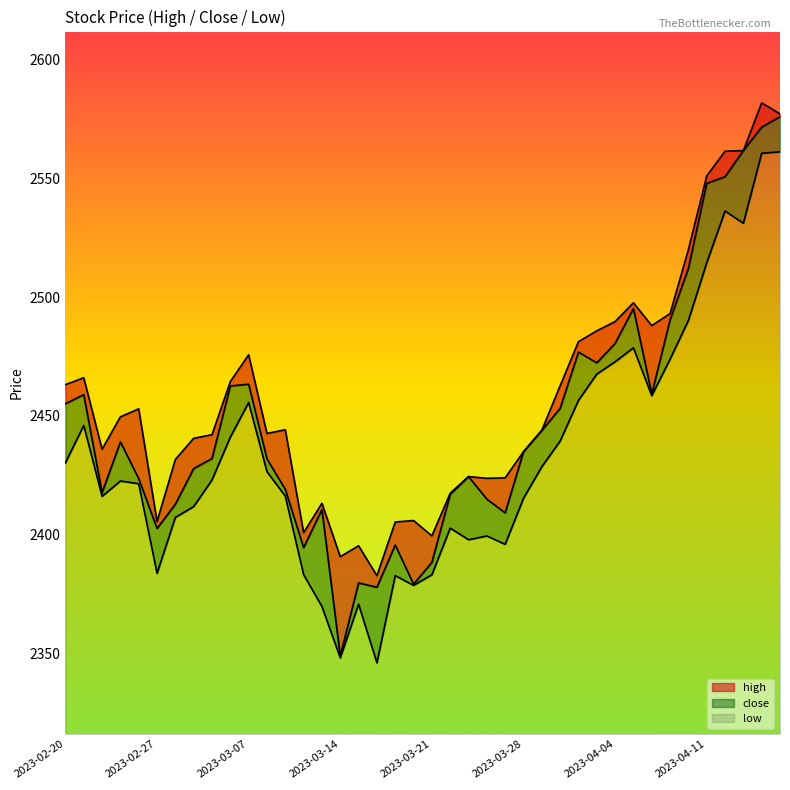

Reading left to right, transcribe all the data shown in this chart.

high: 2463.2	2466.1	2436.0	2449.6	2453.0	2405.6	2431.7	2440.6	2442.1	2464.4	2475.7	2442.6	2444.2	2400.9	2413.2	2390.8	2395.4	2382.8	2405.4	2406.0	2399.5	2417.5	2424.5	2423.8	2423.9	2434.9	2443.9	2462.7	2481.2	2485.8	2489.7	2497.6	2488.0	2493.1	2520.0	2551.0	2561.4	2561.7	2581.7	2577.1
close: 2455.1	2459.0	2417.7	2439.1	2423.6	2402.6	2412.9	2427.9	2432.1	2462.6	2463.4	2431.9	2419.1	2394.6	2410.6	2349.0	2379.7	2377.9	2395.7	2379.2	2388.4	2417.0	2424.5	2415.0	2409.2	2434.9	2443.9	2453.2	2476.9	2472.3	2480.5	2495.2	2459.2	2490.4	2512.1	2547.9	2550.6	2561.7	2571.5	2575.9
low: 2430.3	2446.0	2416.2	2422.6	2421.5	2383.8	2407.3	2411.9	2423.1	2441.1	2455.6	2426.5	2416.2	2383.2	2369.8	2348.2	2370.8	2346.1	2382.8	2378.7	2383.2	2402.8	2397.9	2399.5	2396.0	2415.3	2428.6	2439.4	2456.5	2467.6	2472.8	2478.7	2458.5	2473.9	2490.2	2514.4	2536.2	2531.1	2560.5	2561.1